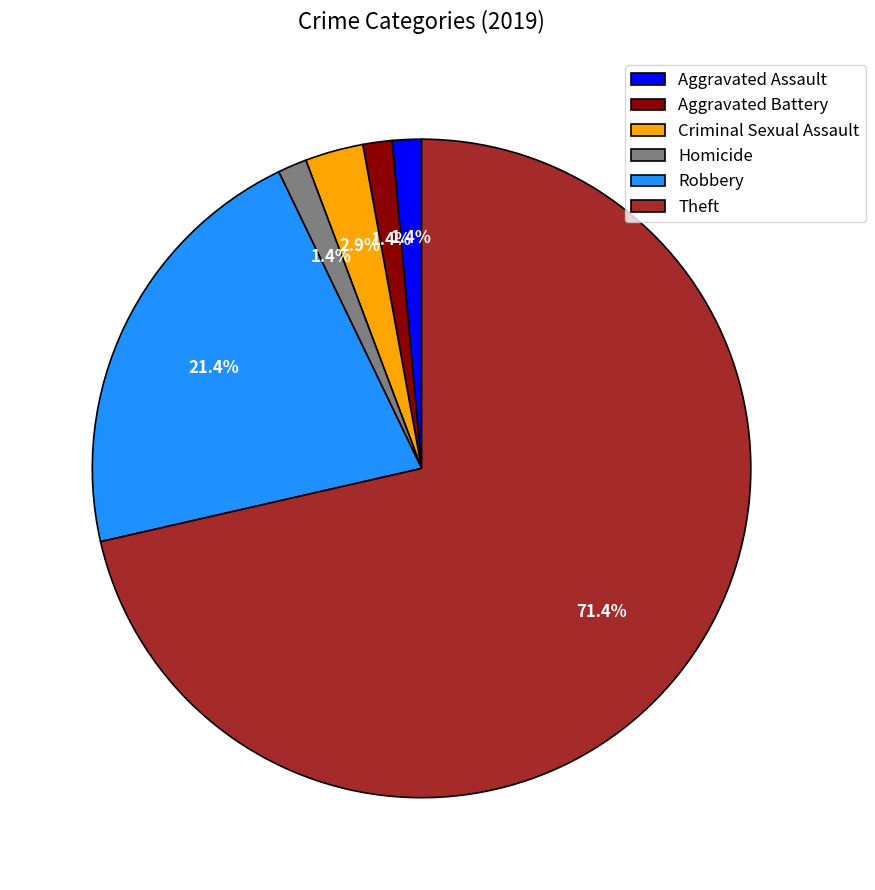

Does any single category account for the majority?

Yes